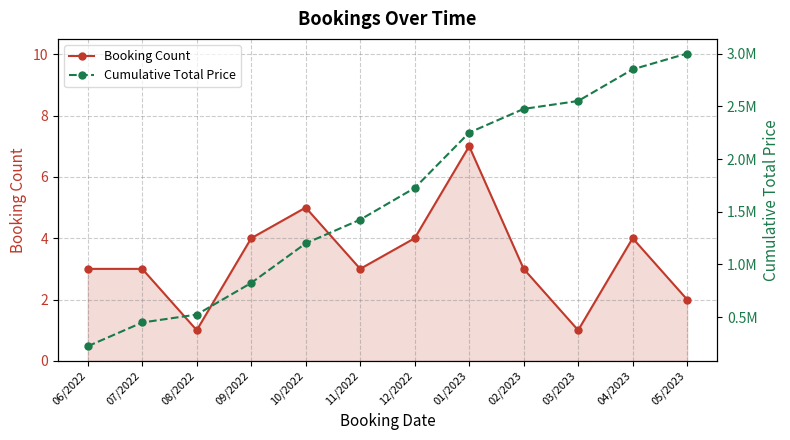

Reading right to left, extract all data points from this chart.

Booking Count: 05/2023=2	04/2023=4	03/2023=1	02/2023=3	01/2023=7	12/2022=4	11/2022=3	10/2022=5	09/2022=4	08/2022=1	07/2022=3	06/2022=3
Cumulative Total Price: 05/2023=3000000	04/2023=2850000	03/2023=2550000	02/2023=2475000	01/2023=2250000	12/2022=1725000	11/2022=1425000	10/2022=1200000	09/2022=825000	08/2022=525000	07/2022=450000	06/2022=225000